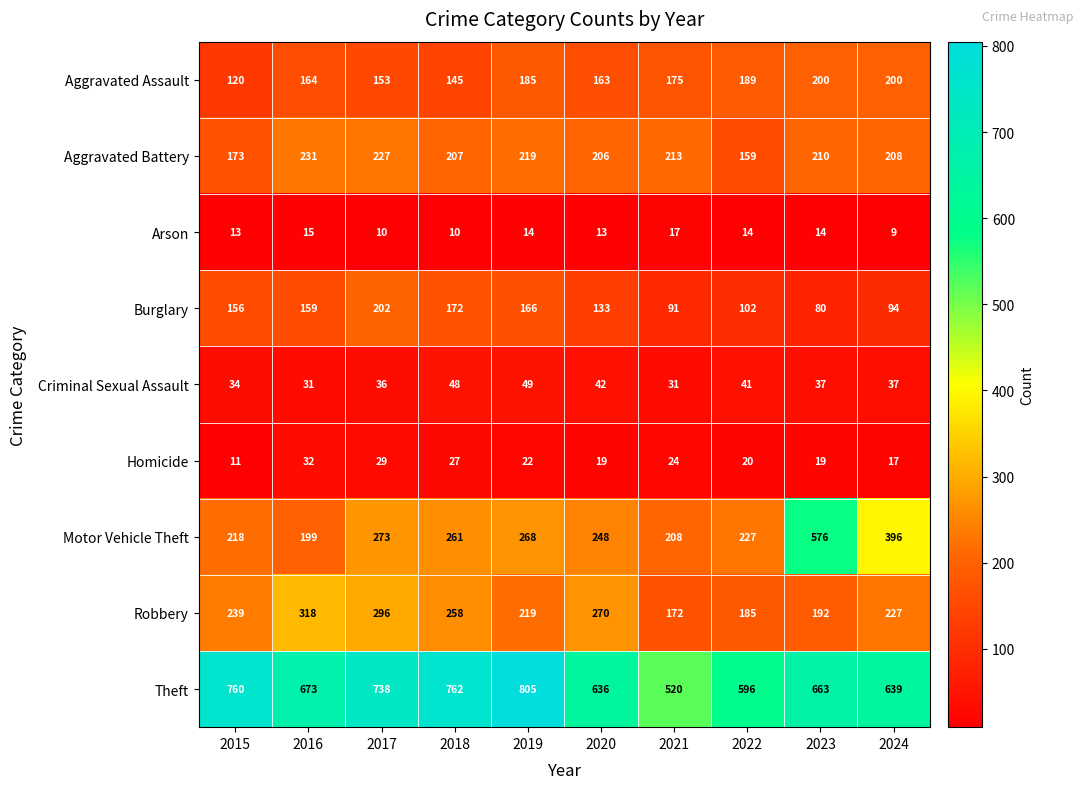

What is the difference between the maximum and minimum values in the Burglary series?

122